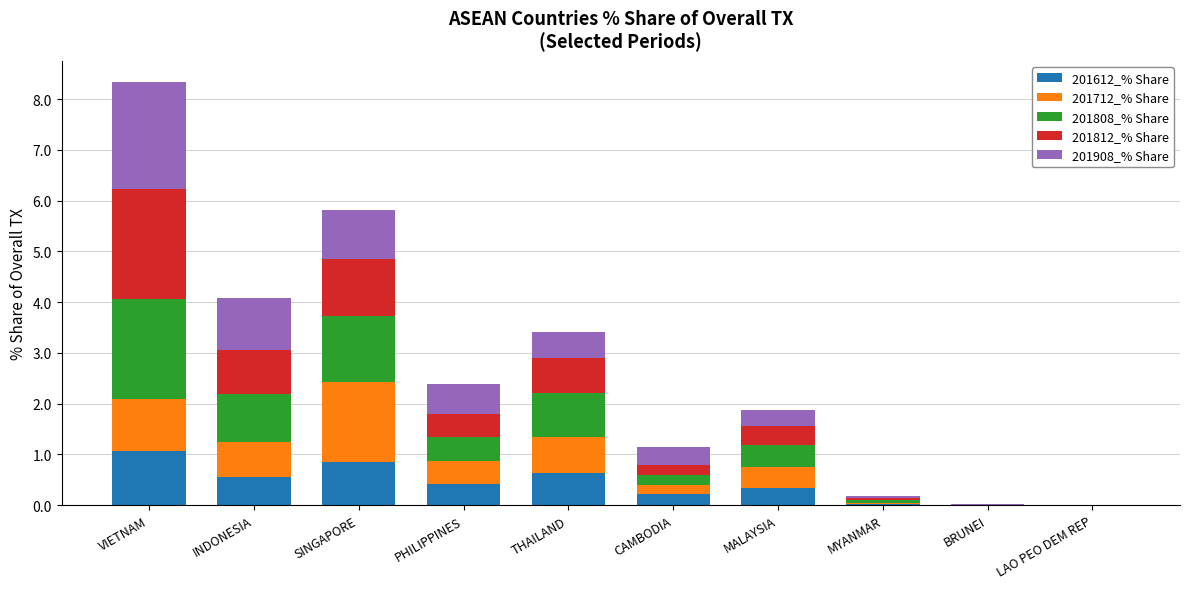

The 201612_% Share series shows 0.9 at SINGAPORE. True or false?

True